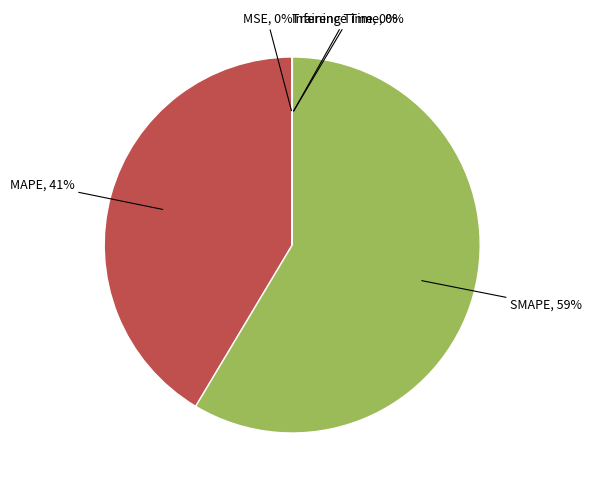

Is there a majority slice in this chart?

Yes